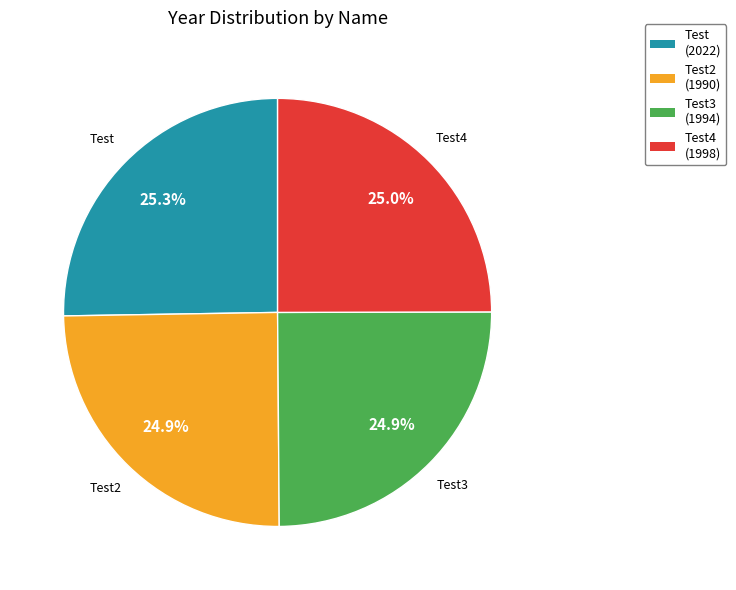

How many segments does this pie chart have?

4